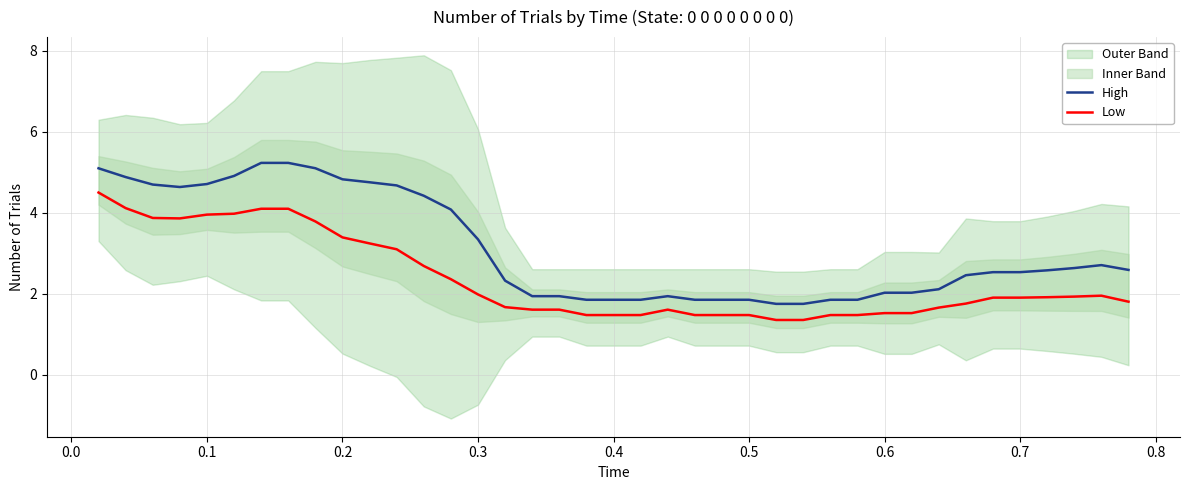

True or false: Low and High intersect in this chart.

False